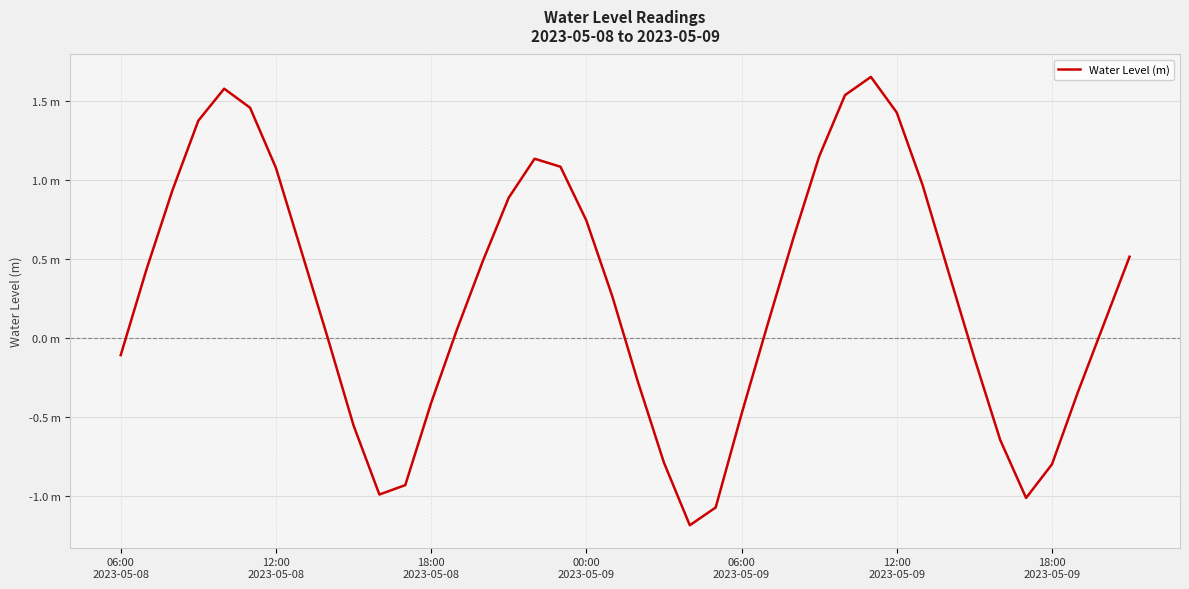

What is the maximum value shown in the chart?

1.7